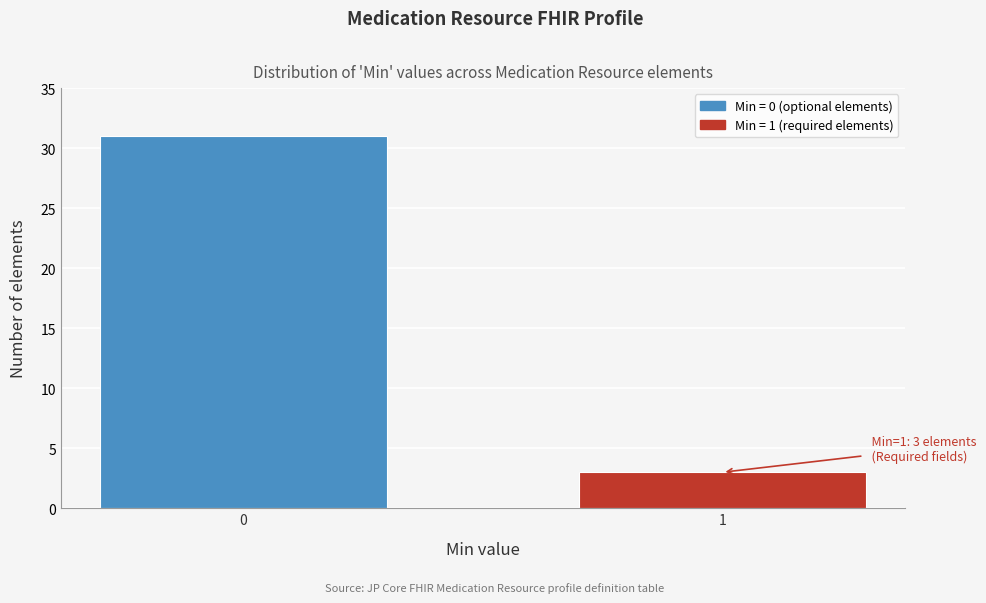

Reading right to left, transcribe all the data shown in this chart.

3	31